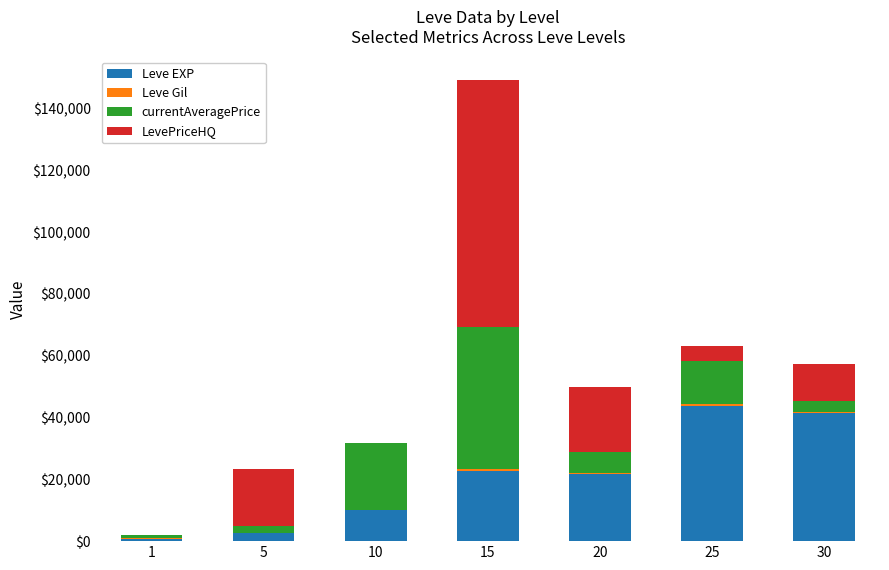

Count the number of categories in the chart.

7